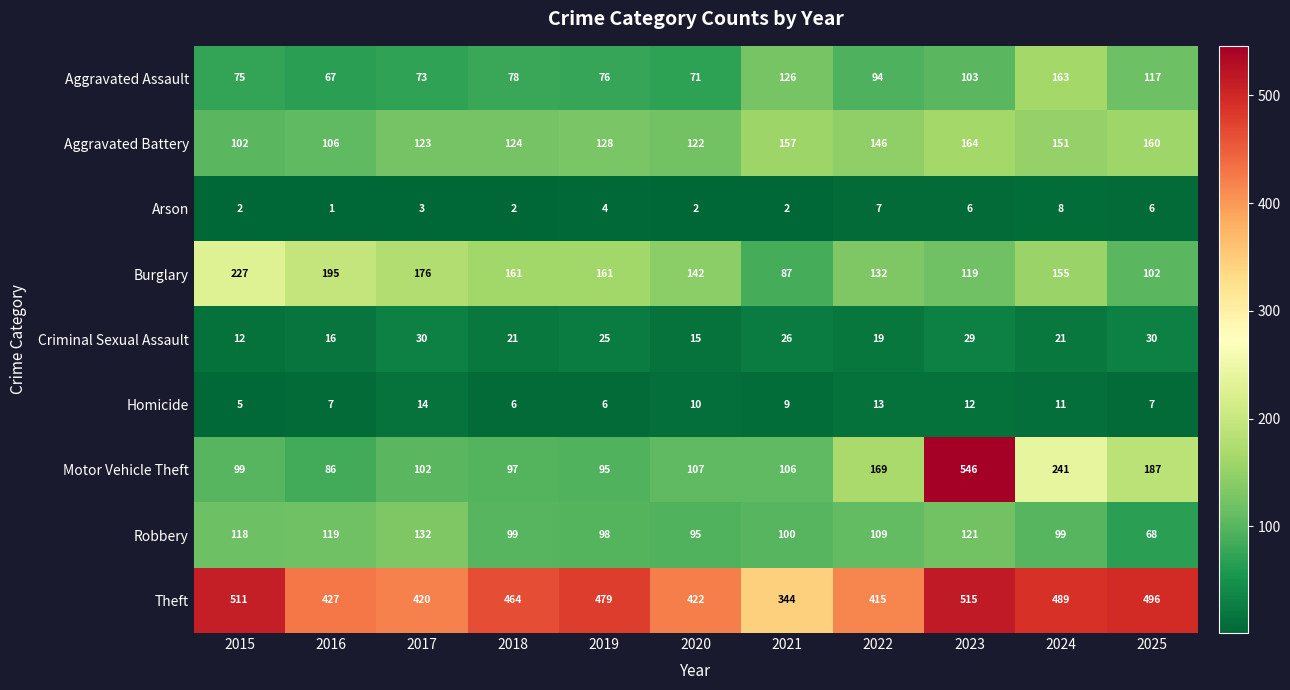

What is the difference between the maximum and minimum values in the Arson series?

7